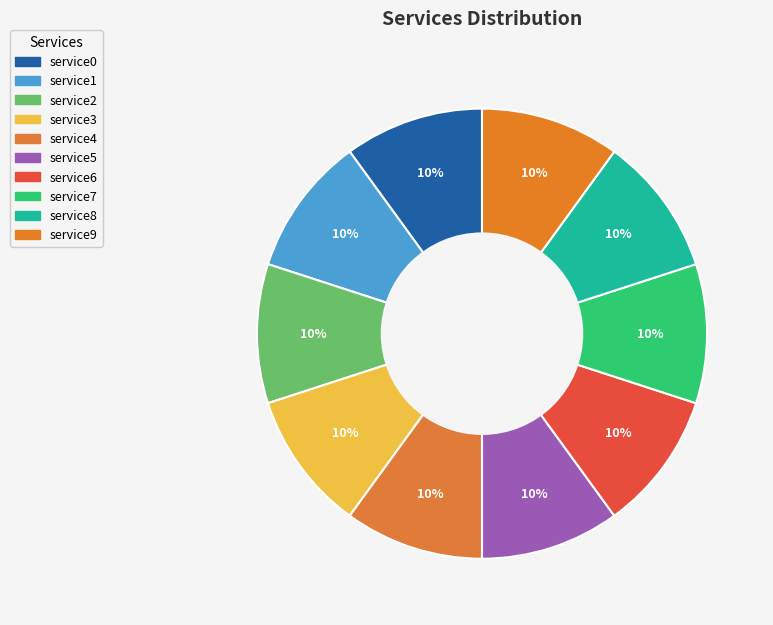

What percentage is the service4 slice, to the nearest percent?

10%